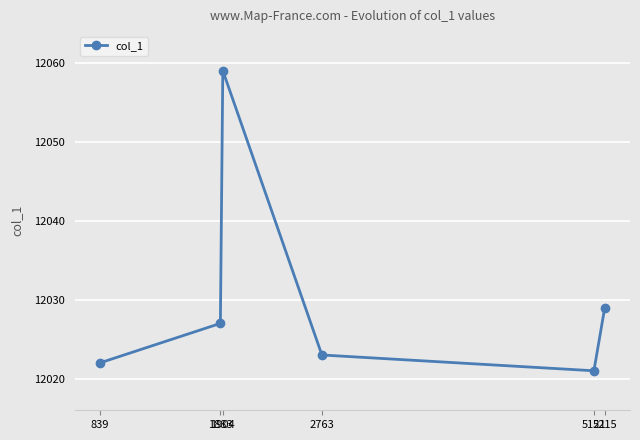

Approximately how many times larger is the value at 1883 compared to 839?

1.0